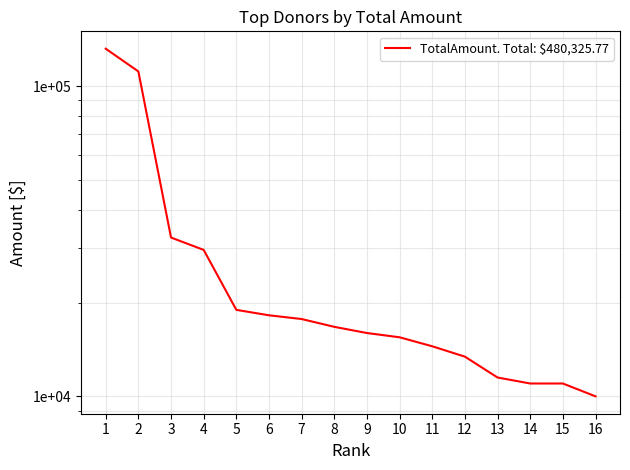

Which has a higher value, 7 or 1?

1